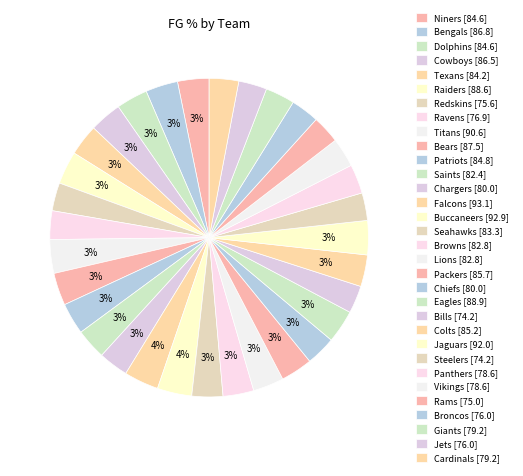

Count the number of slices in the pie.

32